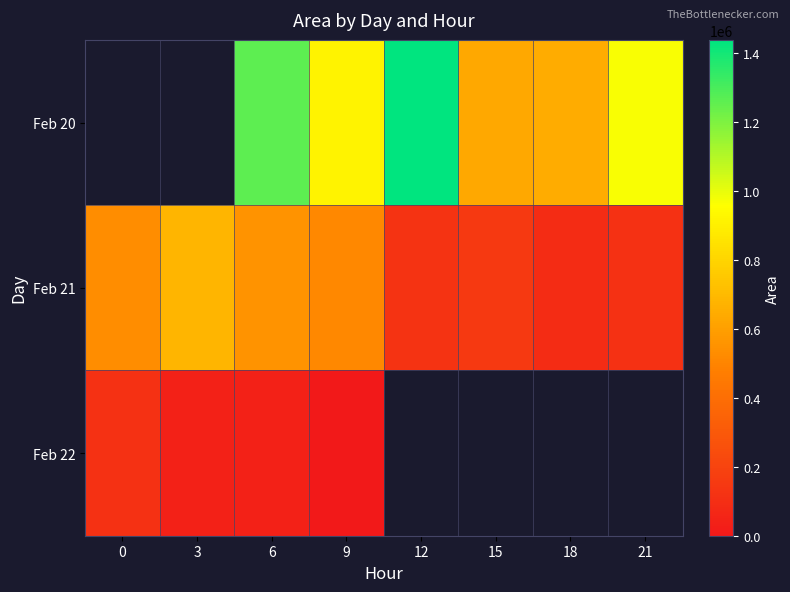

List the series in order of their peak value, highest first.

Feb 20, Feb 21, Feb 22